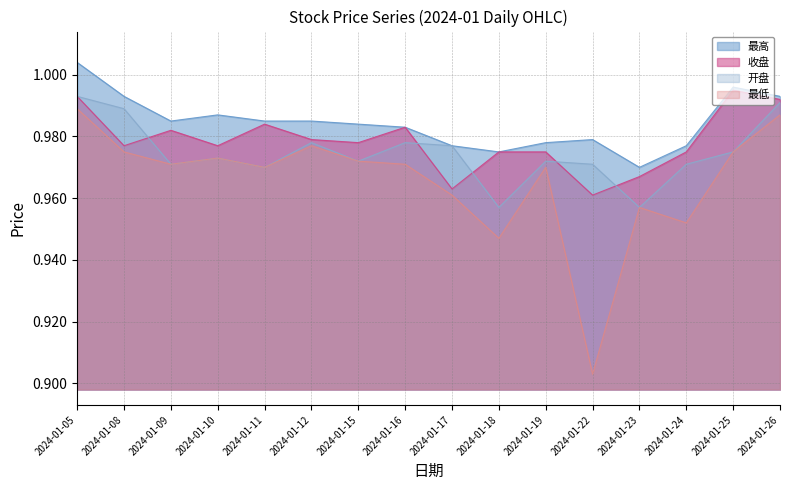

True or false: 最低 has more than 1 interior local peaks.

True